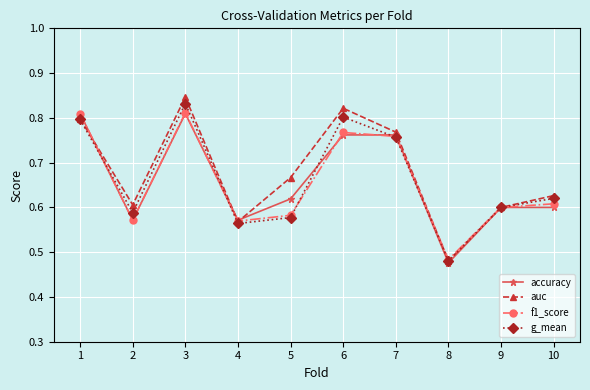

True or false: f1_score and auc intersect in this chart.

True